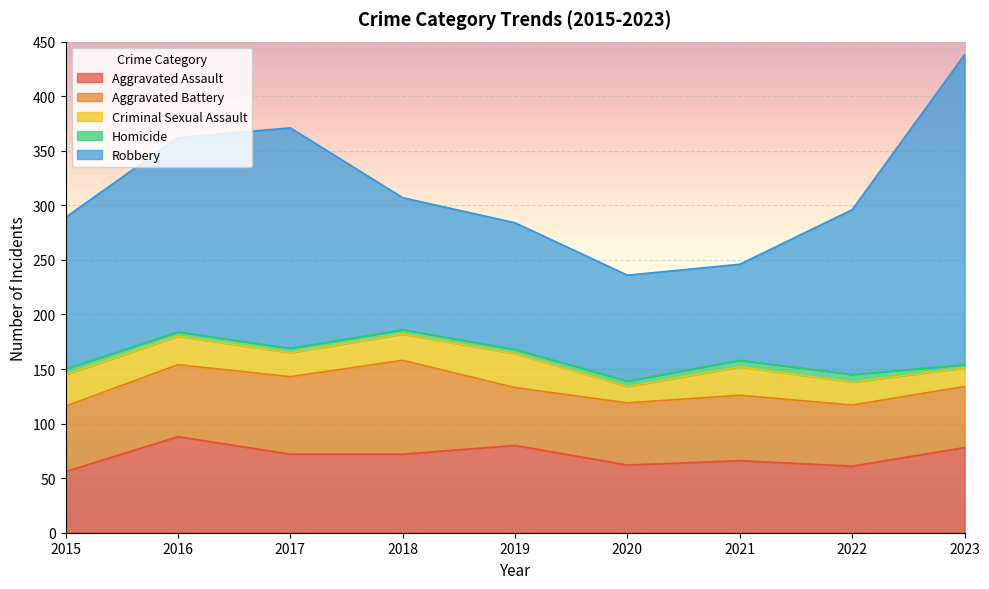

The value of Aggravated Assault at 2023 is 36. True or false?

False